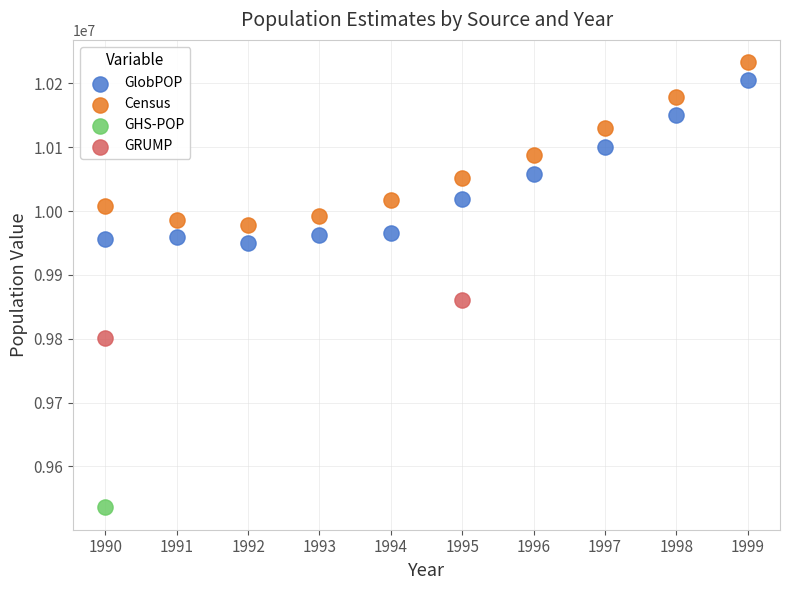

Which series reaches the minimum Y coordinate?

GHS-POP